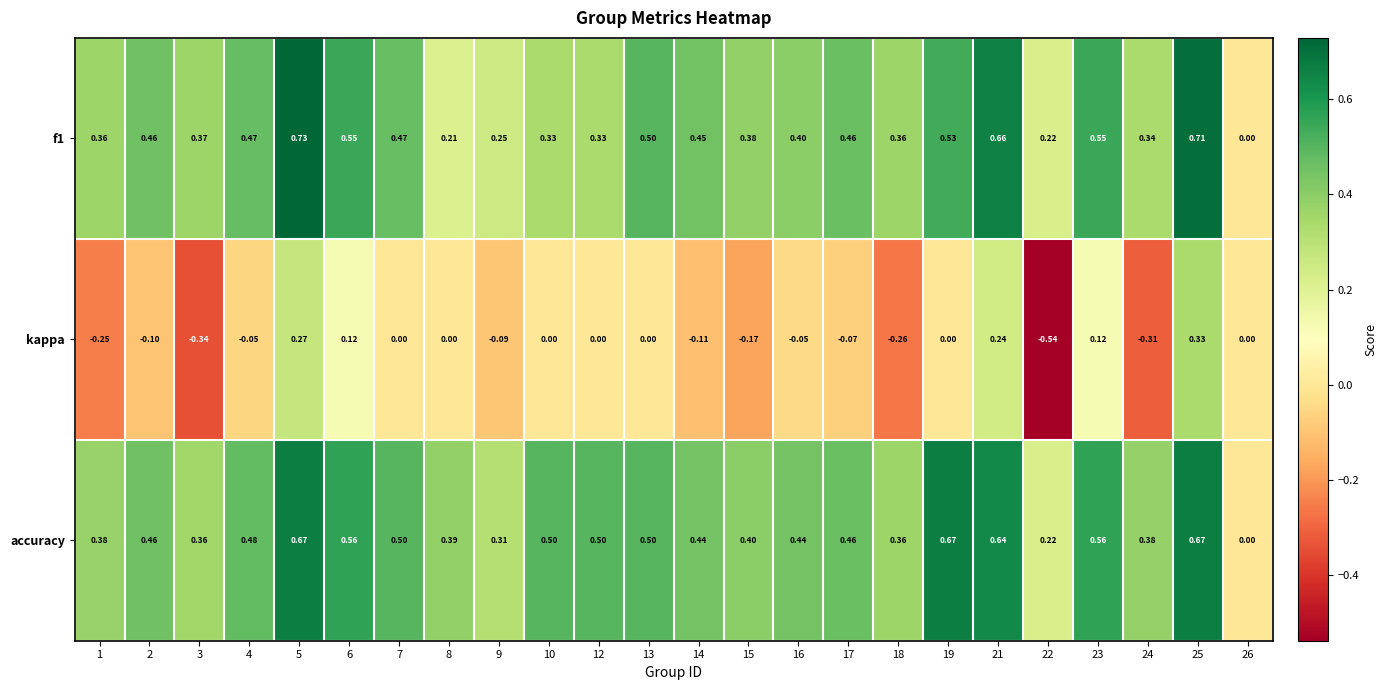

Which series has the widest spread of values?

kappa